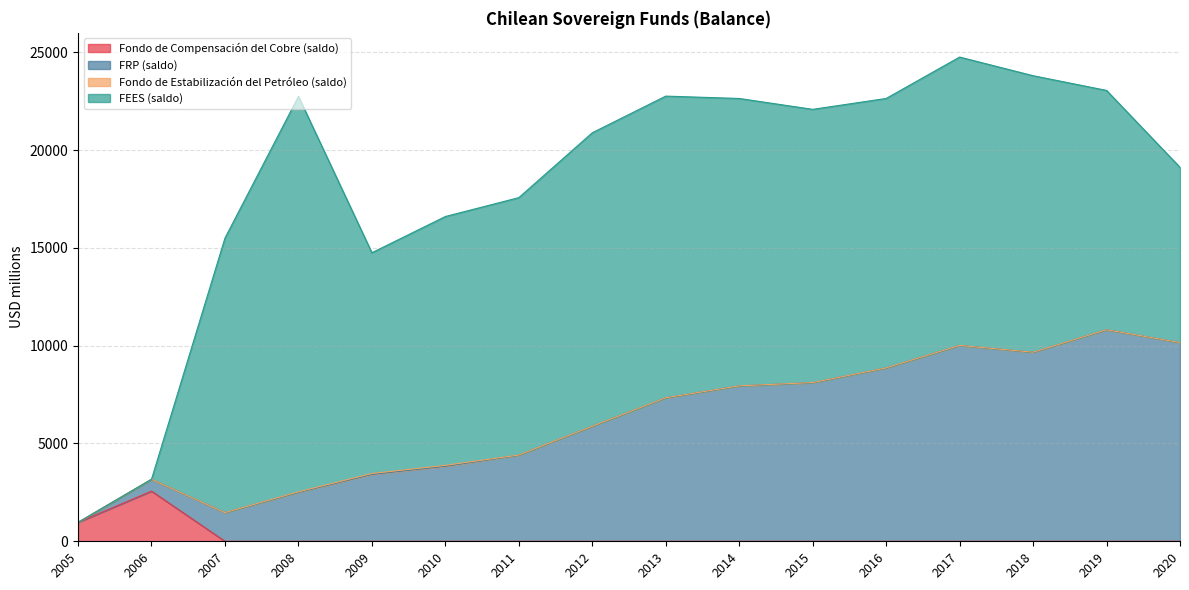

What is the highest value of the Fondo de Compensación del Cobre (saldo) series?

2564